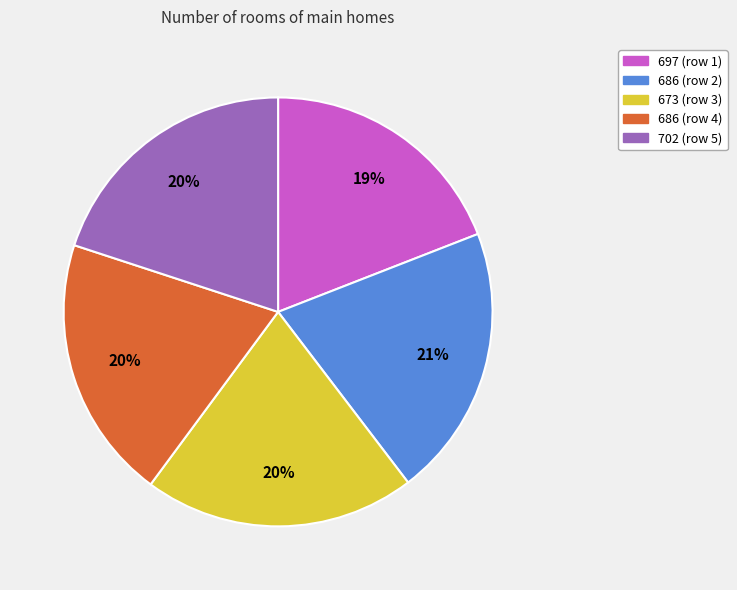

How many slices are in this pie chart?

5